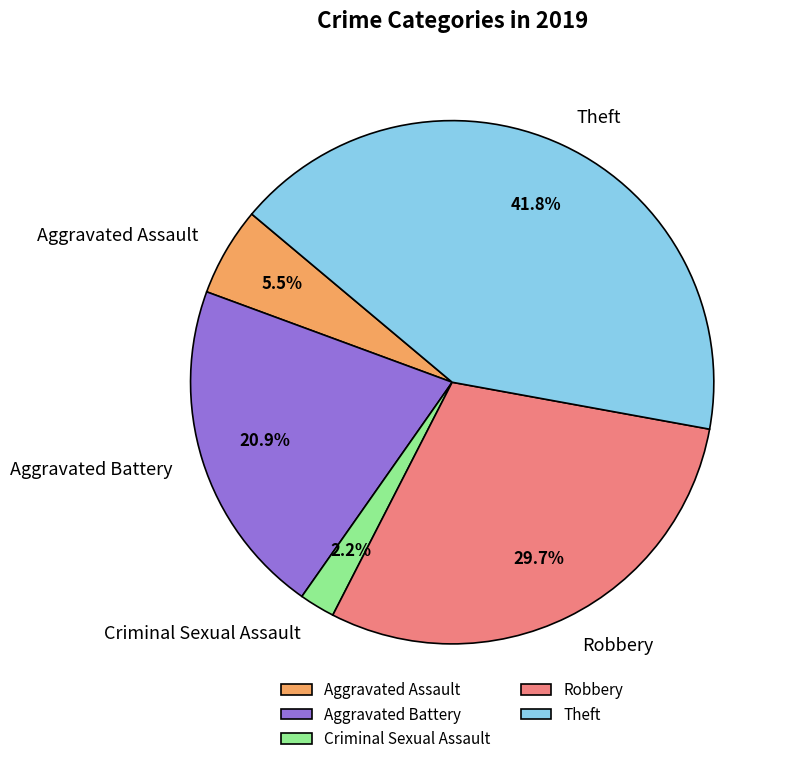

What percentage is the Criminal Sexual Assault slice, to the nearest percent?

2%